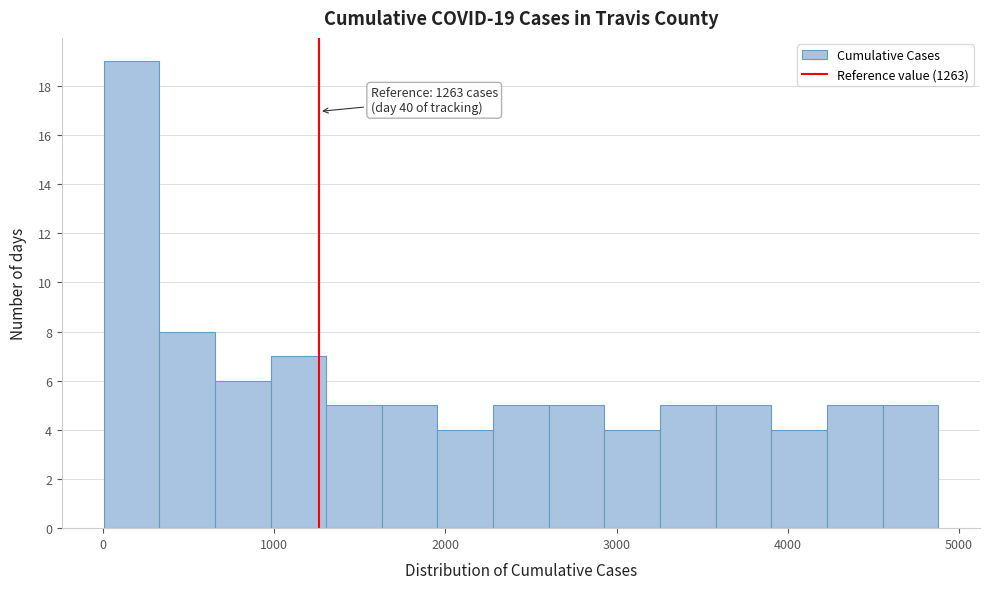

Read against the x-axis, roughly where is the centre of the tallest bar?

200